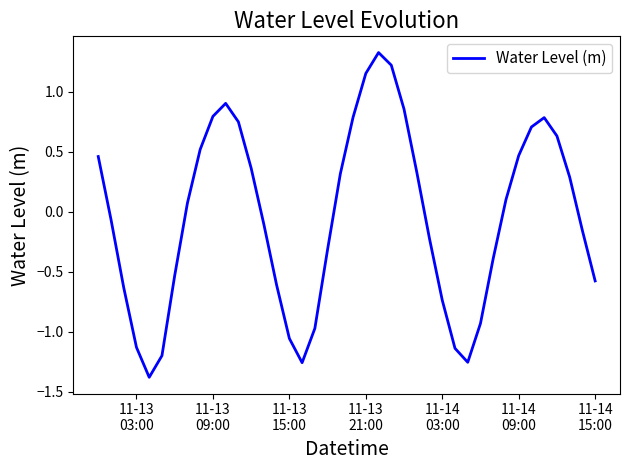

What is the difference between the maximum and minimum values?

2.7